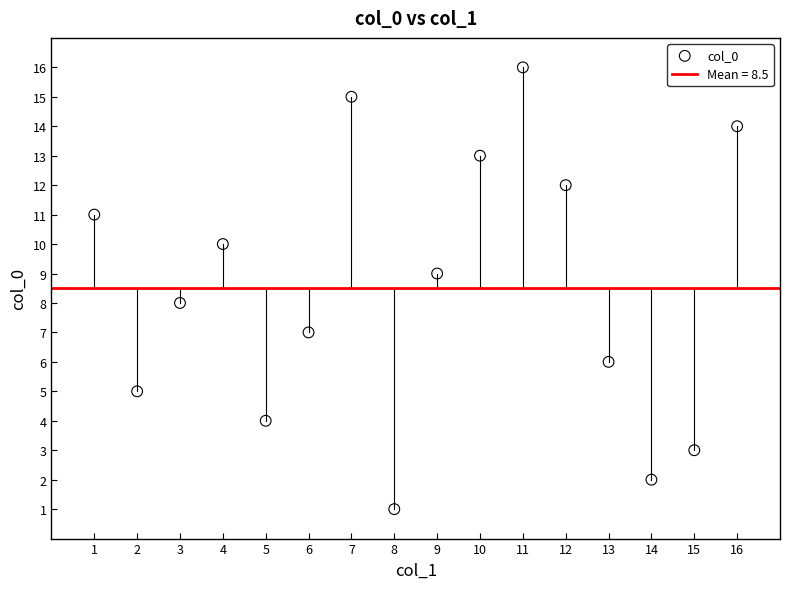

What is the range of Y values (max minus min)?

15